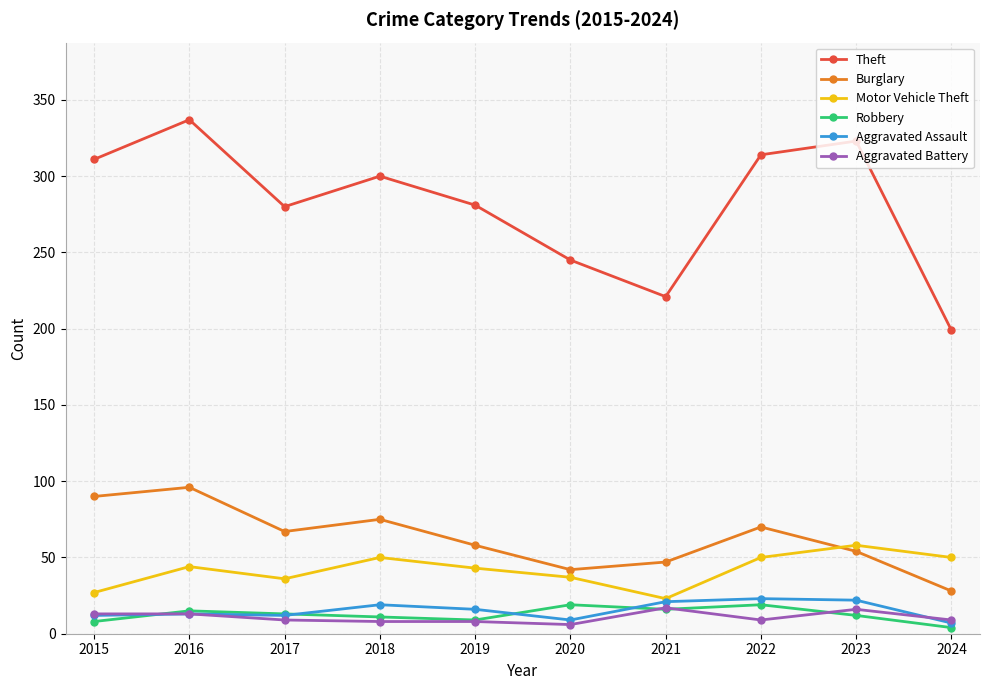

What is the maximum value shown in the chart?

337